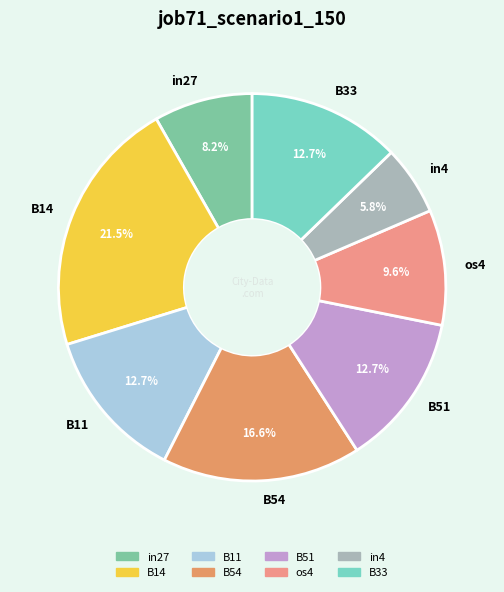

Is the sum of B33 and B14 greater than half?

No